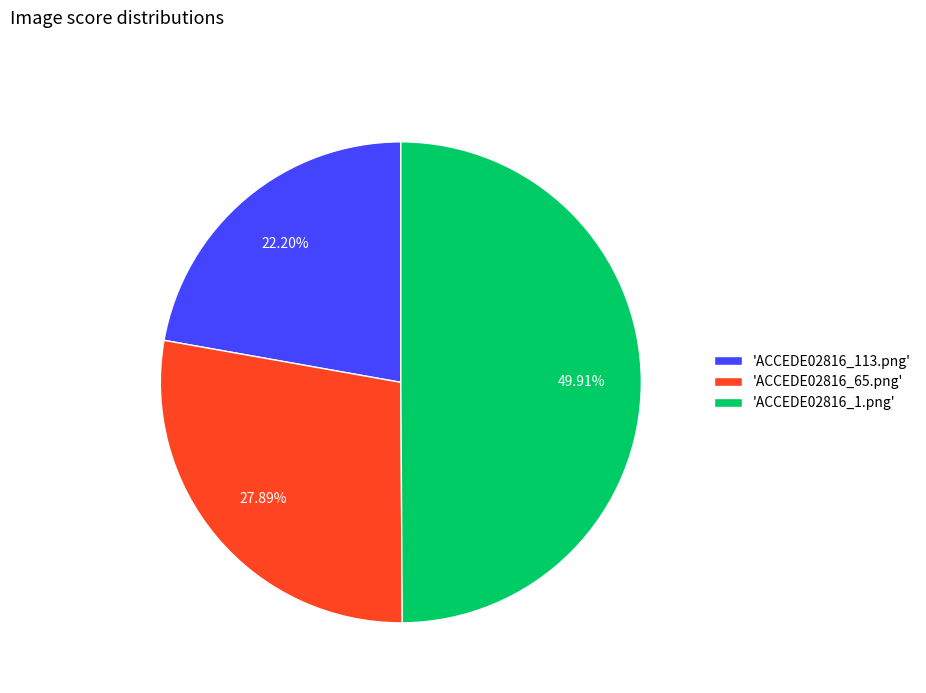

Rank the categories by value from highest to lowest.

'ACCEDE02816_1.png', 'ACCEDE02816_65.png', 'ACCEDE02816_113.png'